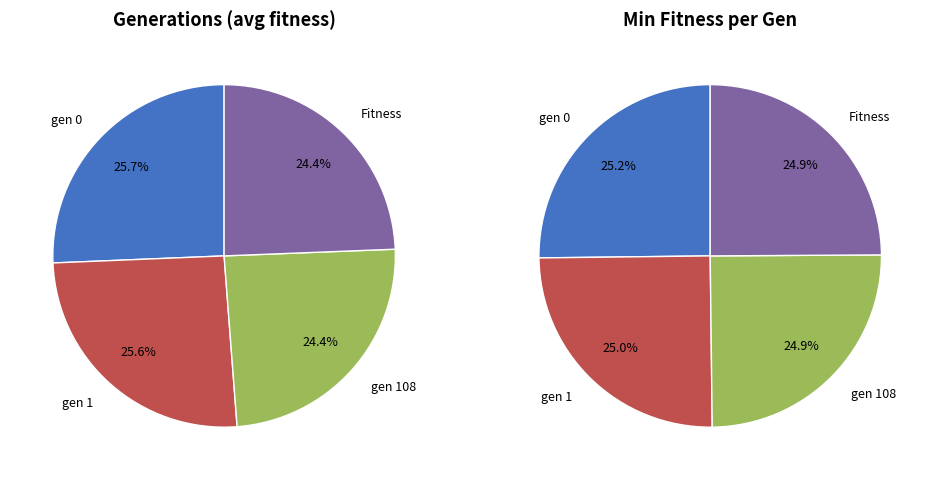

What percentage is NOT represented by gen 108?

75.6%